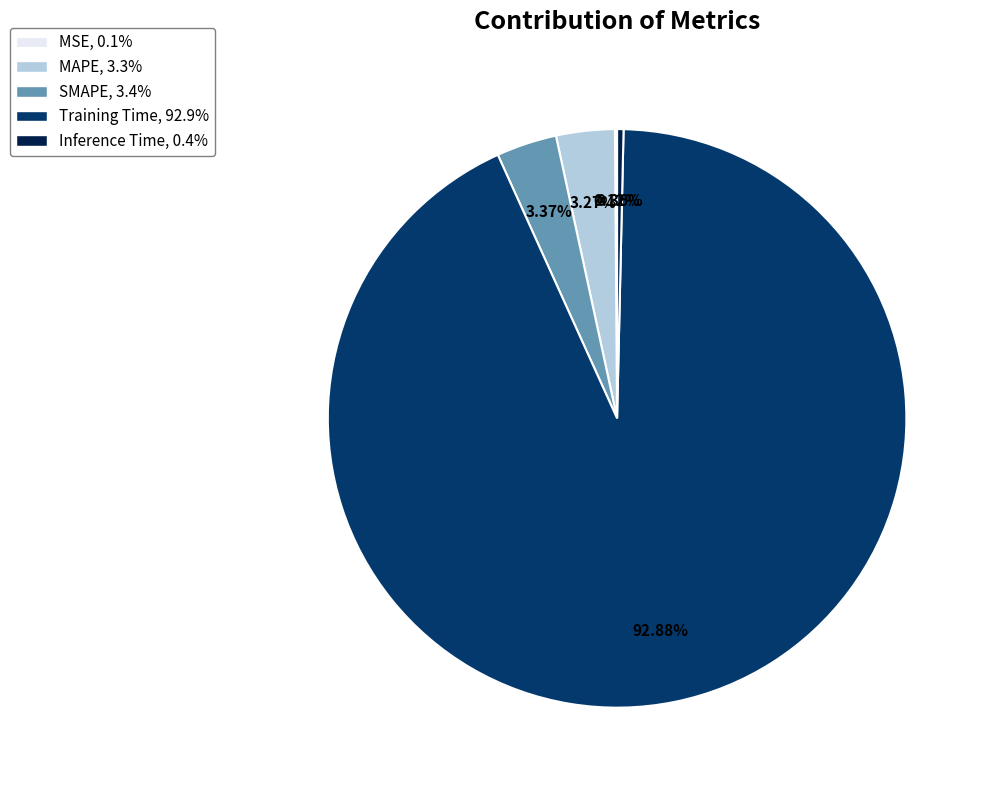

What is the largest slice in the pie chart?

Training Time